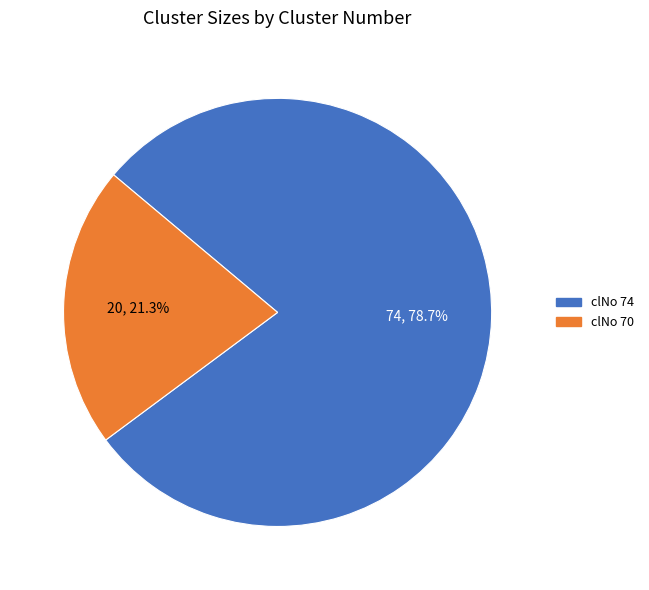

Rank the categories by value from highest to lowest.

clNo 74, clNo 70